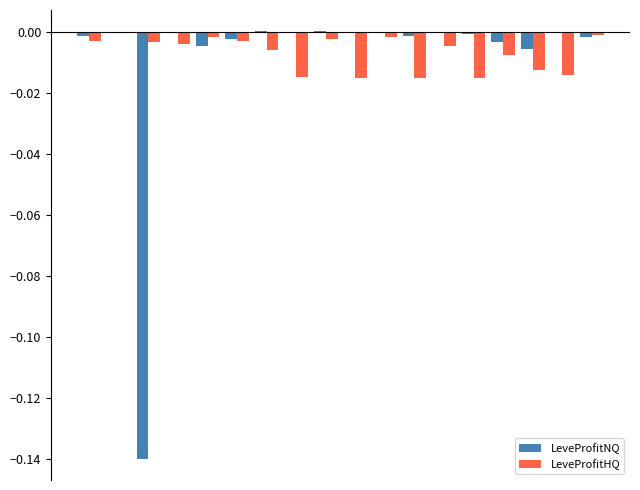

How many groups of bars are there?

18